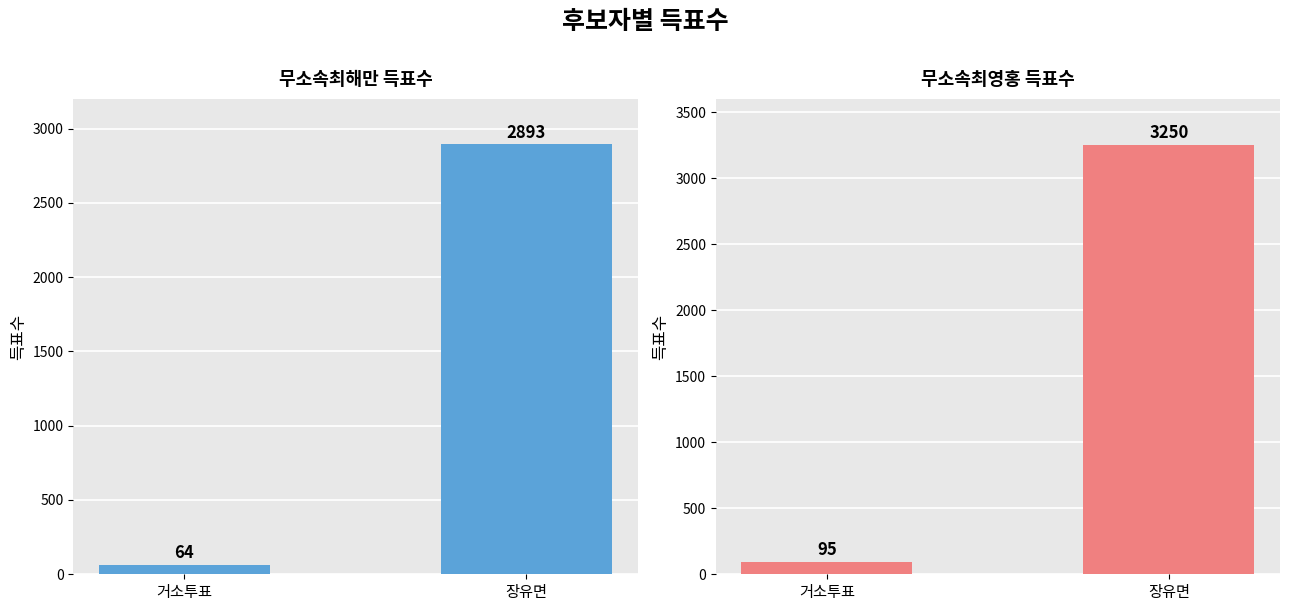

Is it true that 무소속최해만 equals 112 at 거소투표?

False